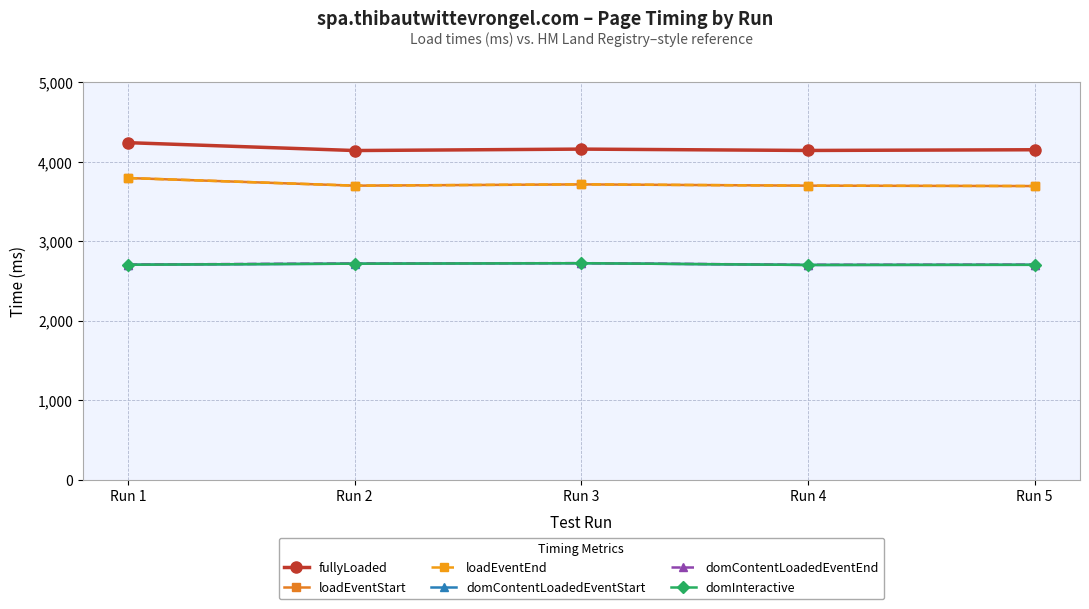

Which series has the largest range (max minus min)?

loadEventStart